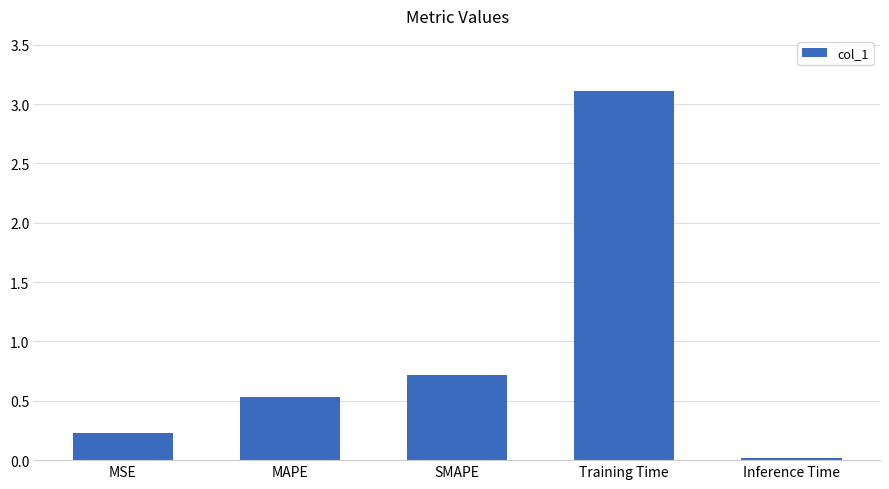

The value at MAPE is 0.5. True or false?

True